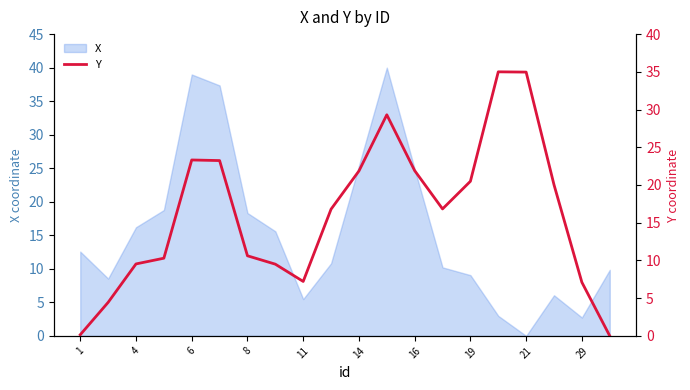

True or false: X has a value of 26.2 at 8.

False